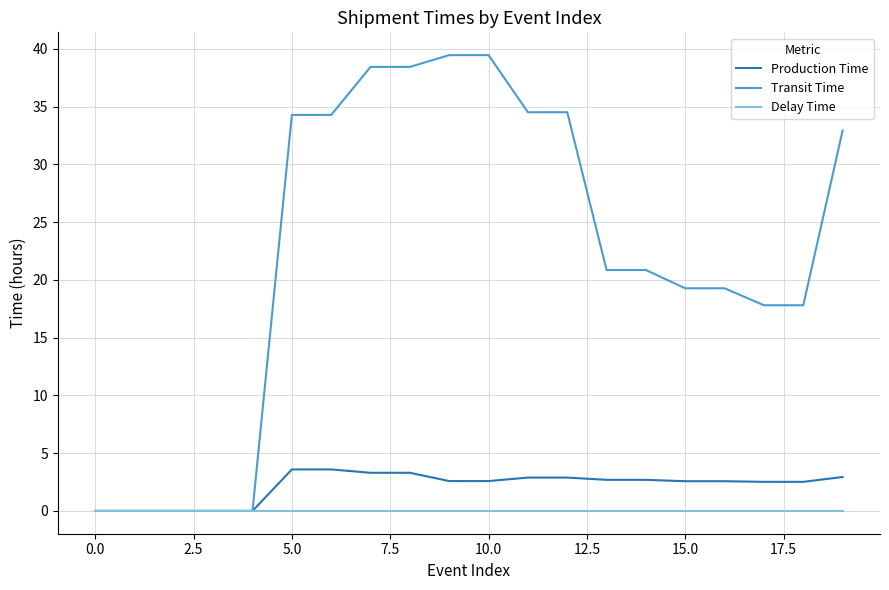

What is the highest value of the Transit Time series?

39.4